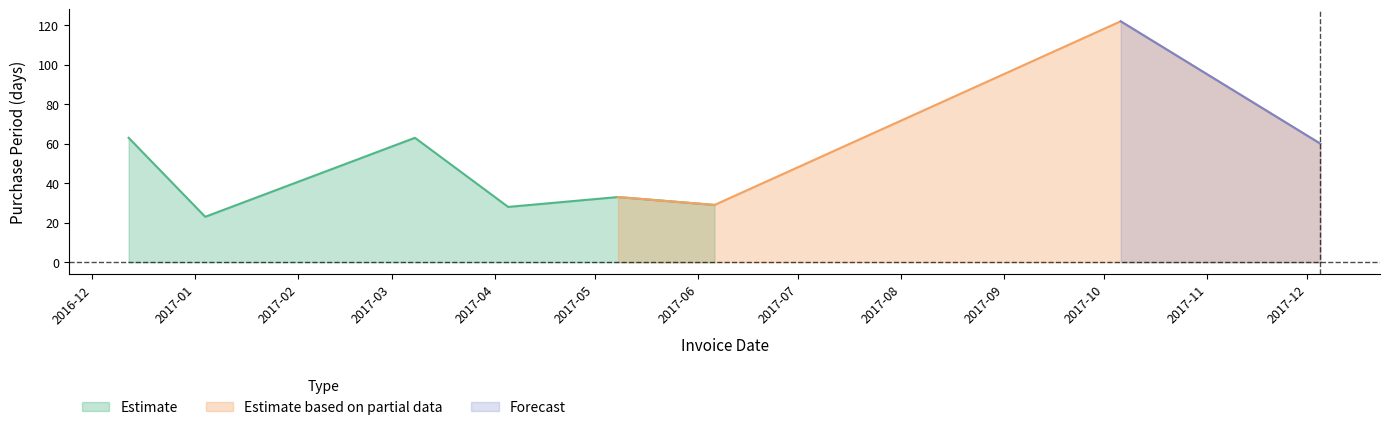

The value at 2017-10-06 is 38. True or false?

False